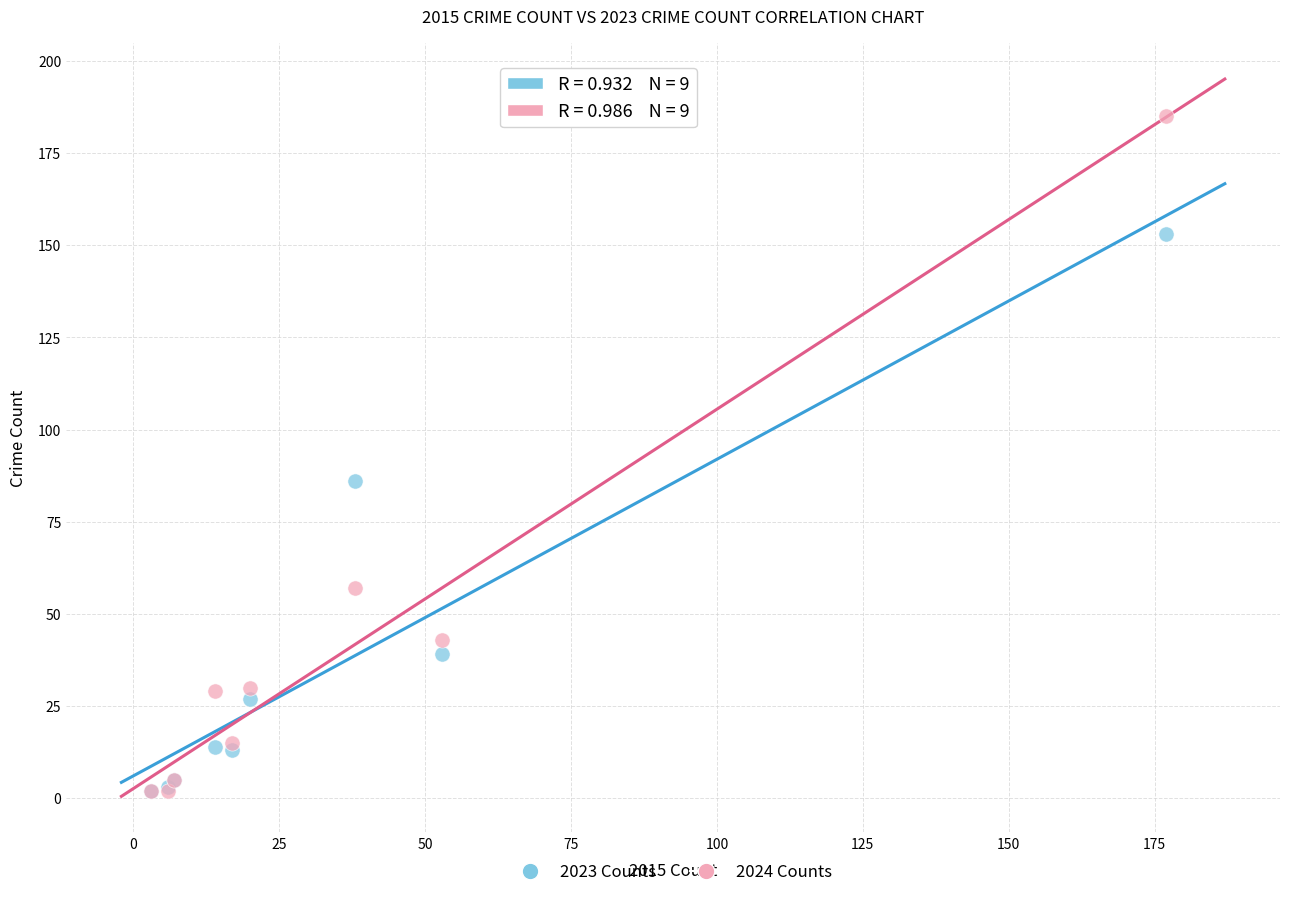

Across all series, what Y value is closest to 93?

86